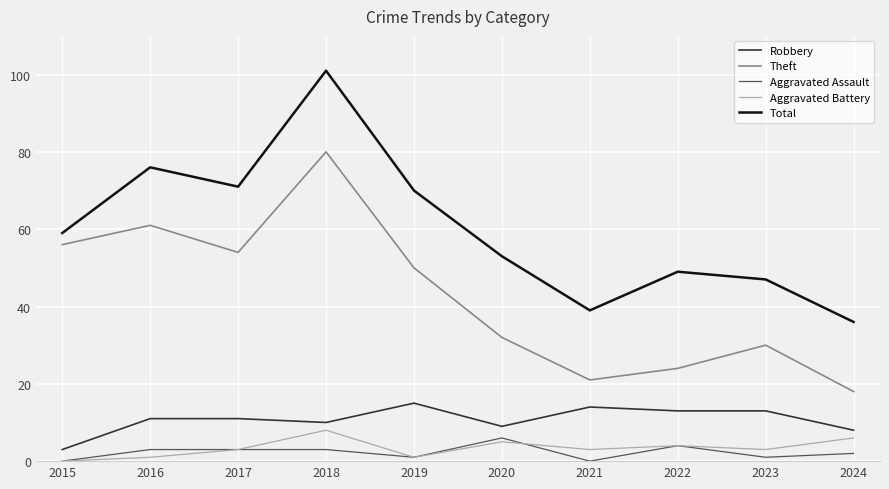

True or false: Total and Aggravated Assault cross at least once.

False